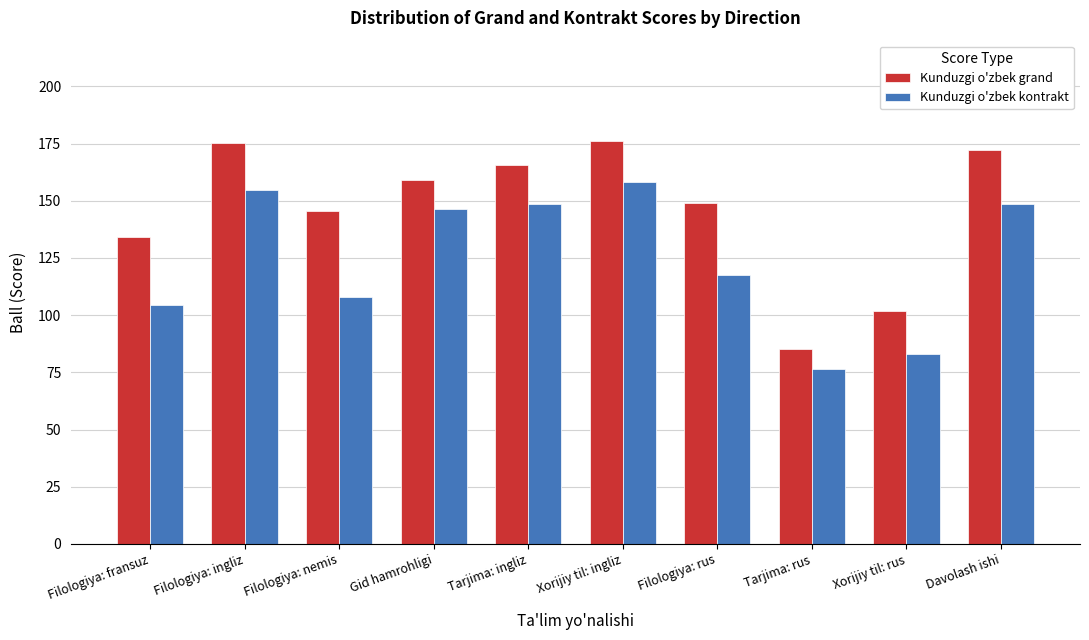

Is it true that Kunduzgi o'zbek kontrakt equals 26.6 at Filologiya: fransuz?

False